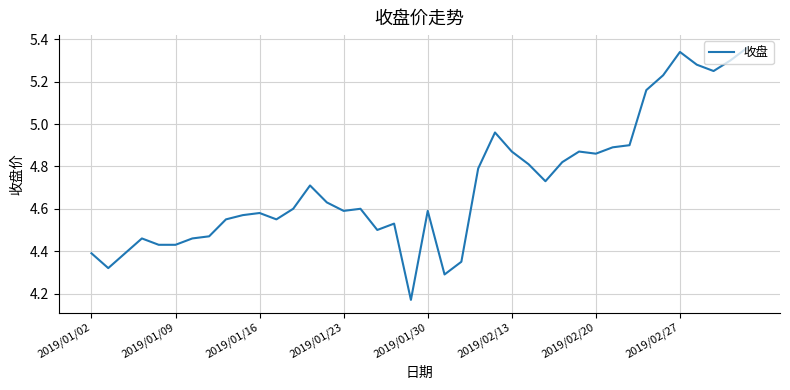

What is the value of the 40th point from the left?

5.4